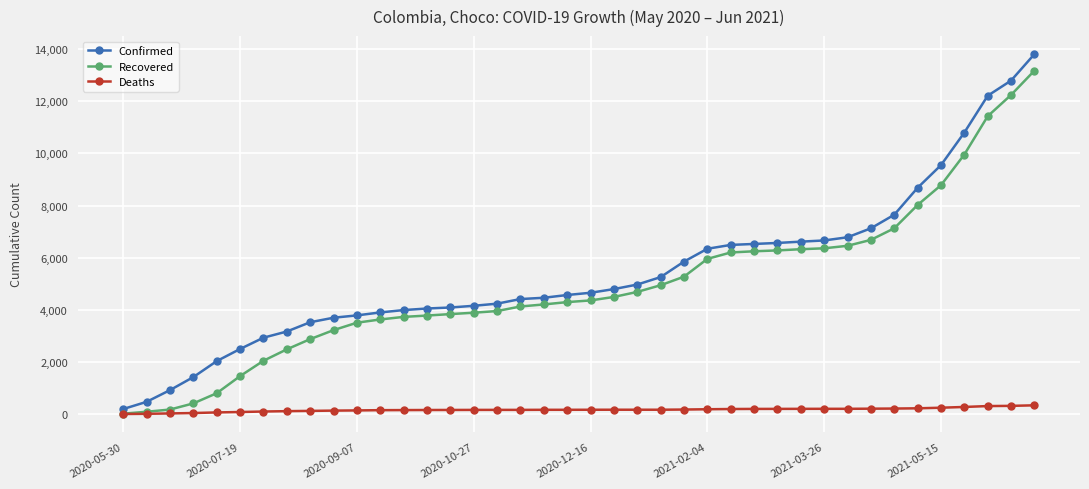

Which series has the largest range (max minus min)?

Confirmed